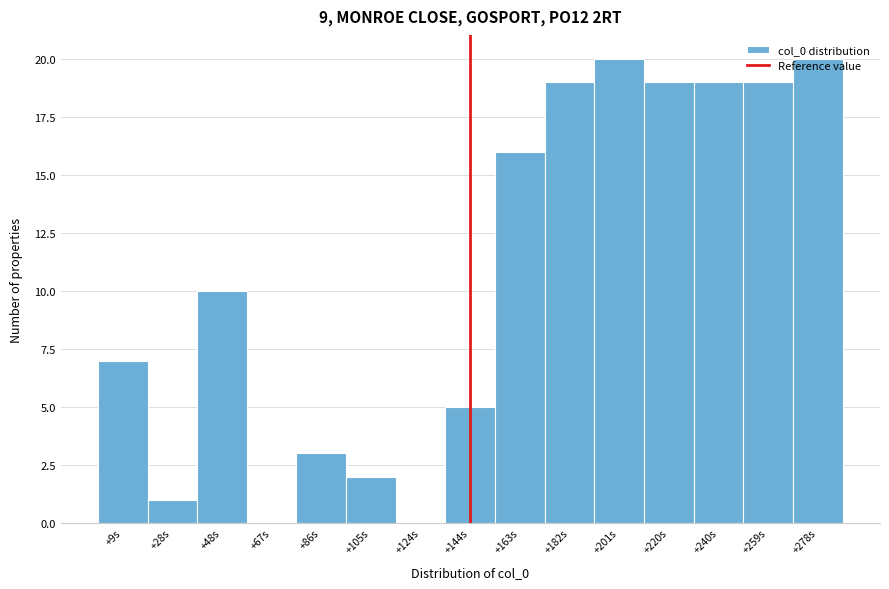

Is it true that the value at +240s is 19?

True